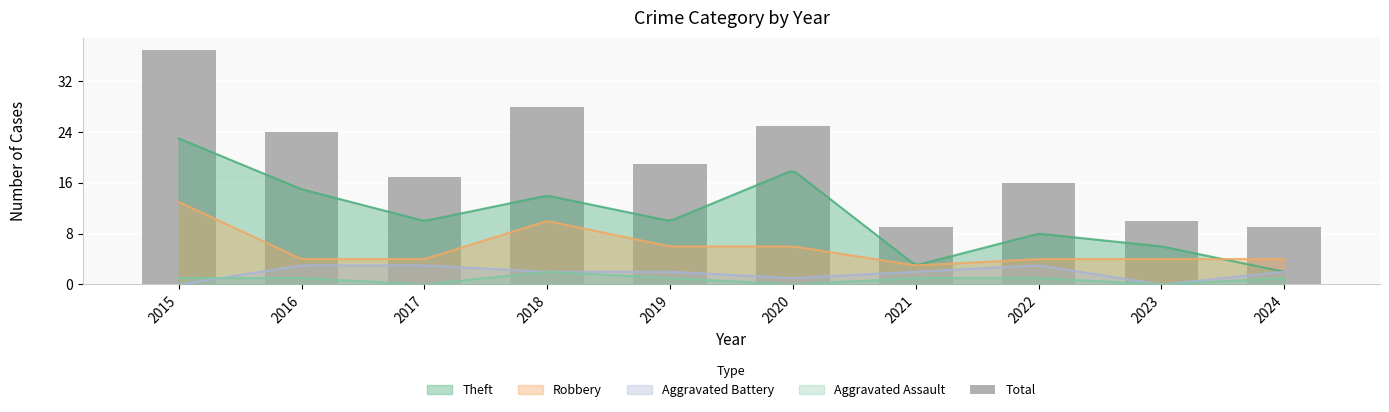

What is the approximate value at 2024, to the nearest 10?

10